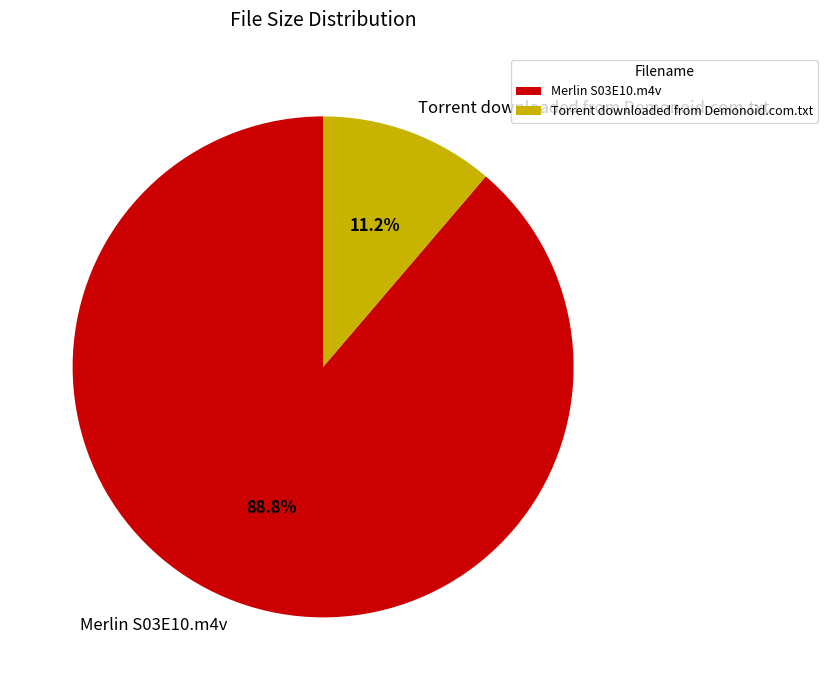

Which category accounts for the majority?

Merlin S03E10.m4v